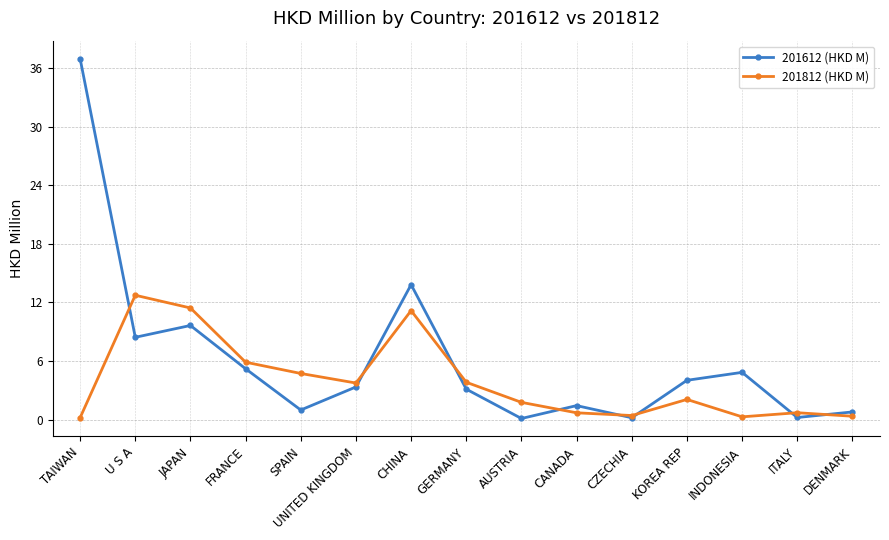

What is the difference between the 201812 (HKD M) values at DENMARK and UNITED KINGDOM?

3.4